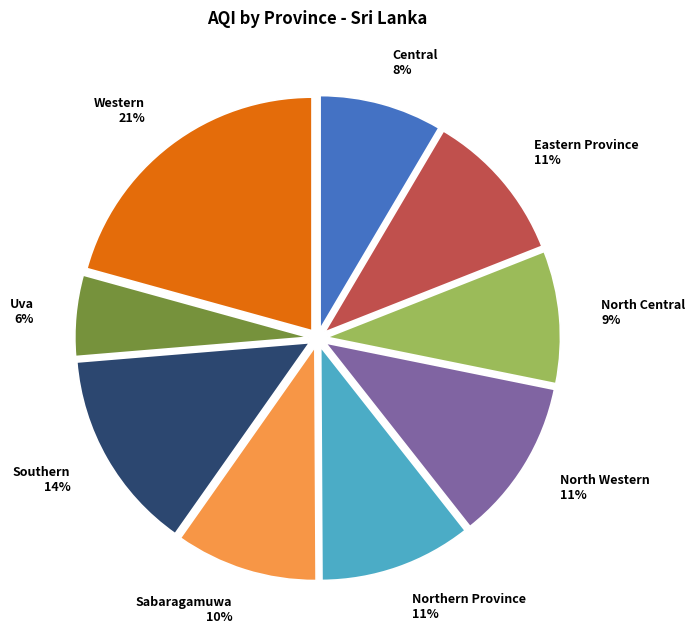

The Uva slice represents 11% of the pie. True or false?

False